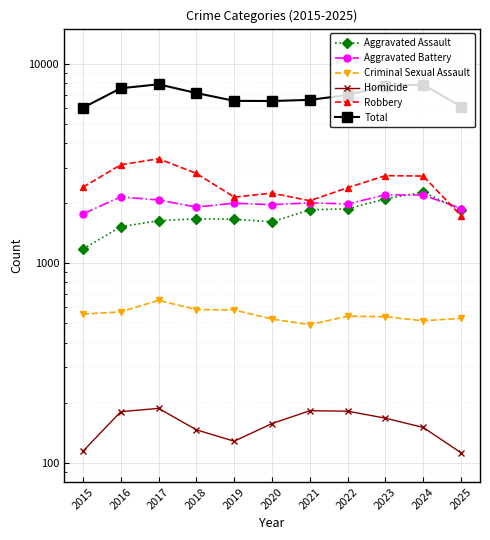

What are all the series names shown in the legend?

Aggravated Assault, Aggravated Battery, Criminal Sexual Assault, Homicide, Robbery, Total